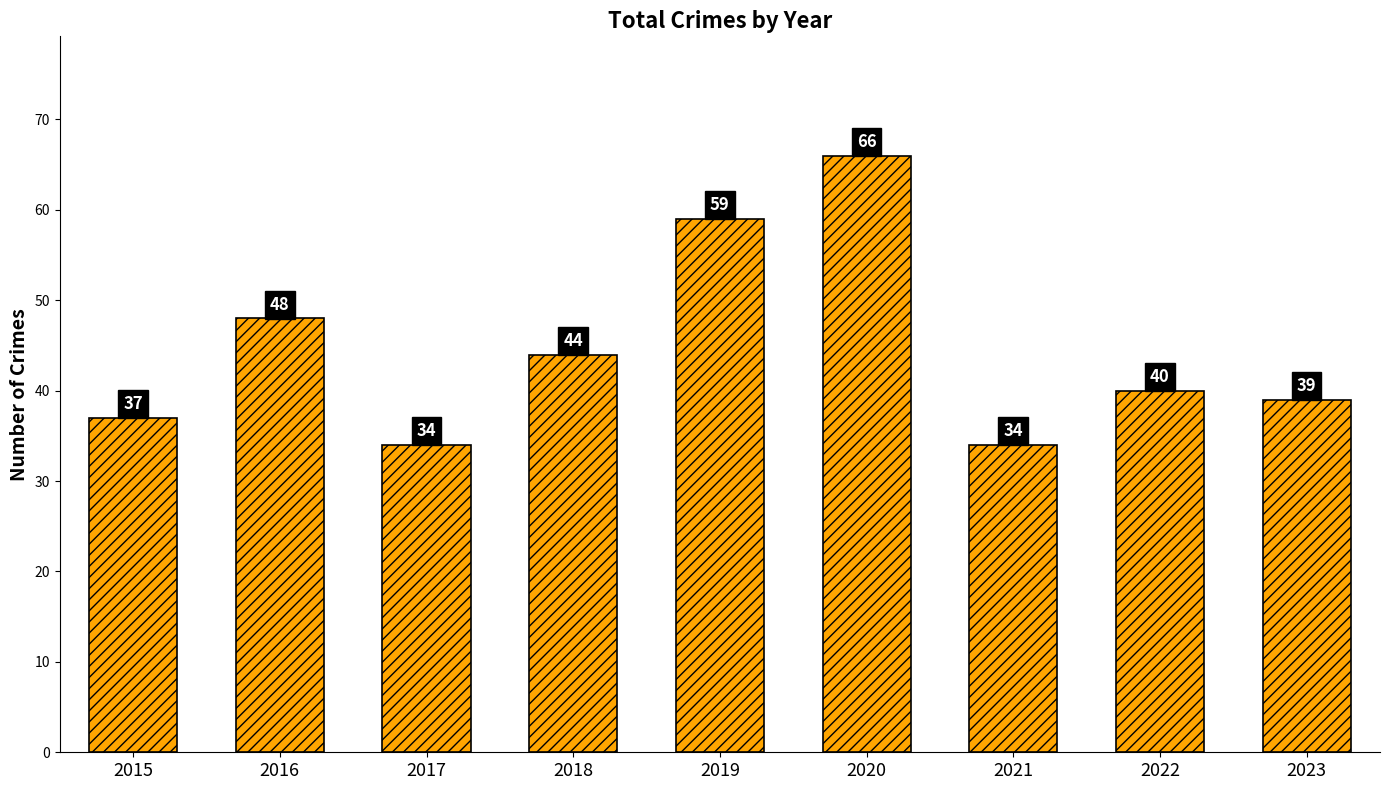

True or false: the data shows 34 at 2017.

True